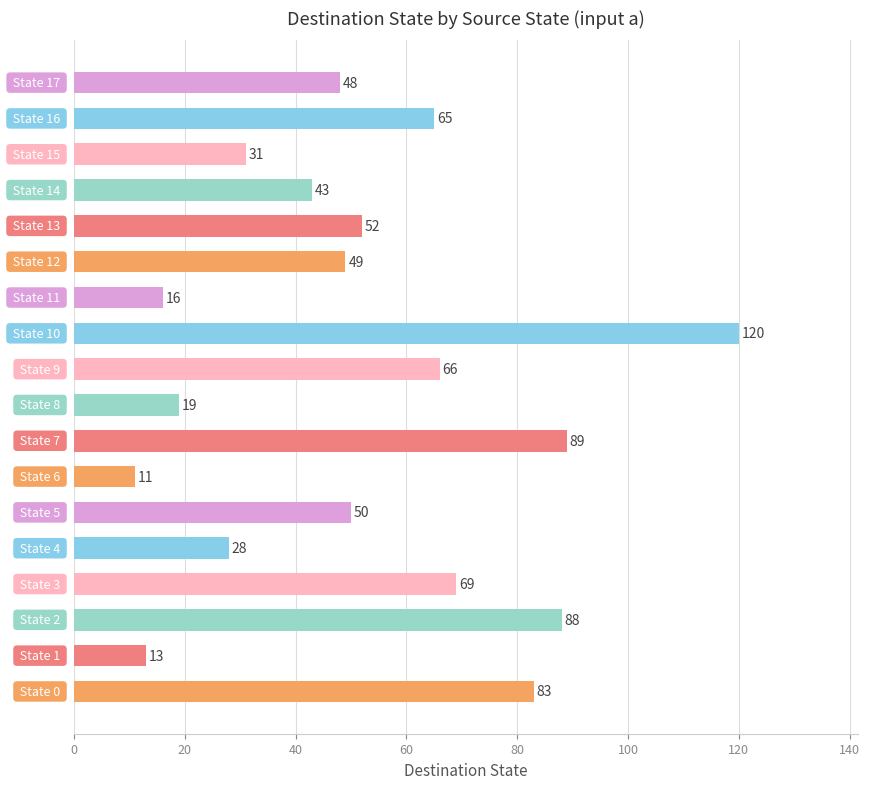

What is the greatest value displayed?

120